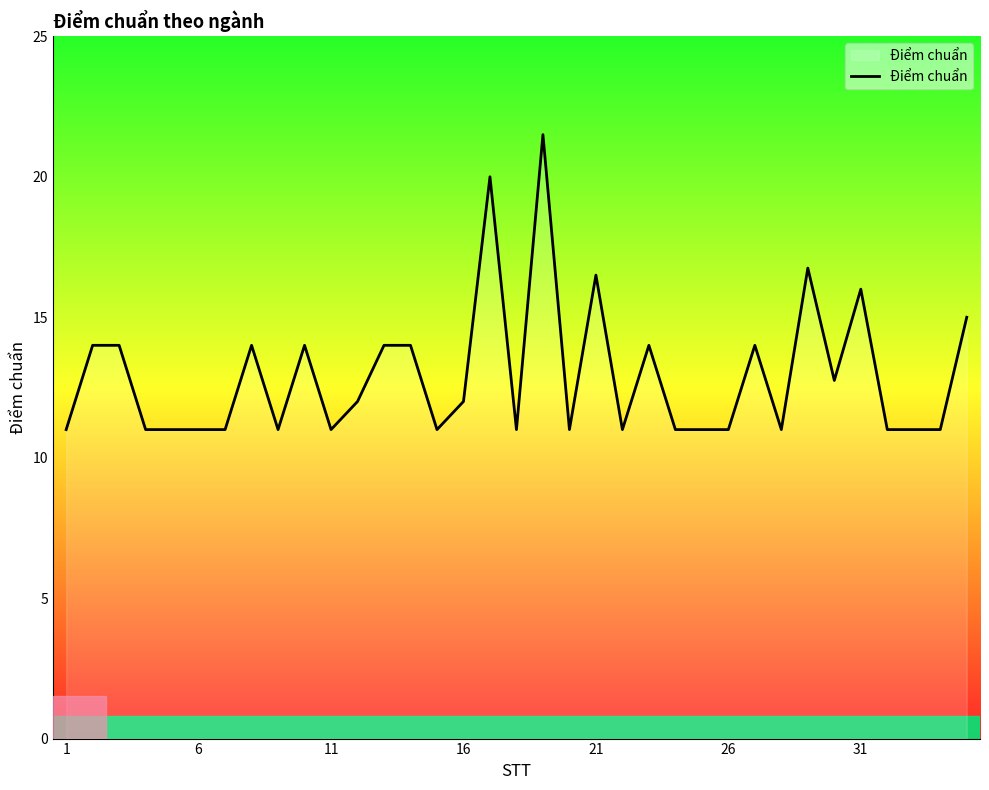

What is the smallest value displayed?

11.0